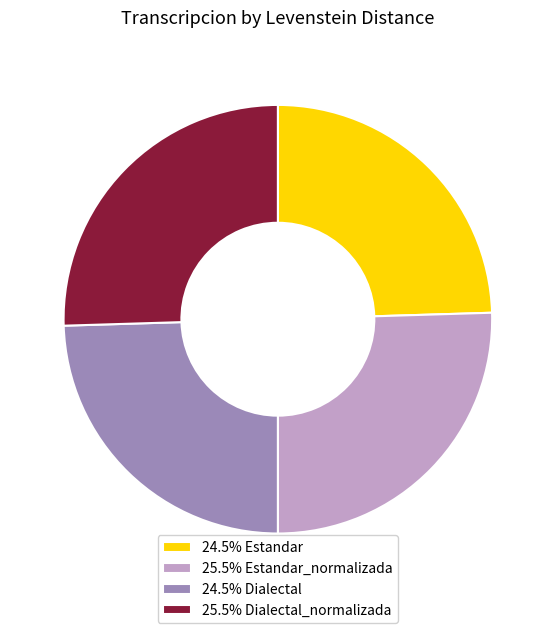

Approximately how many times larger is the value at 25.5% Dialectal_normalizada compared to 25.5% Estandar_normalizada?

1.0